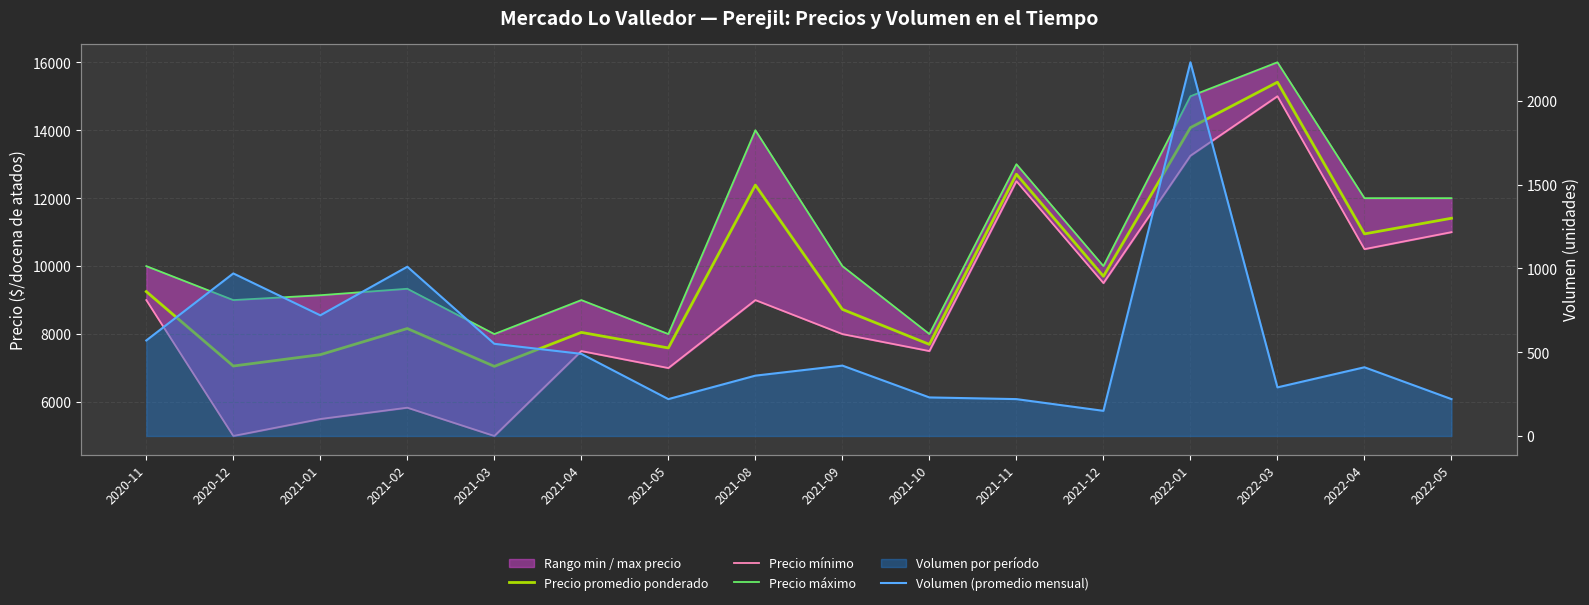

What is the value of the Precio mínimo point at the 9th from the left?

8000